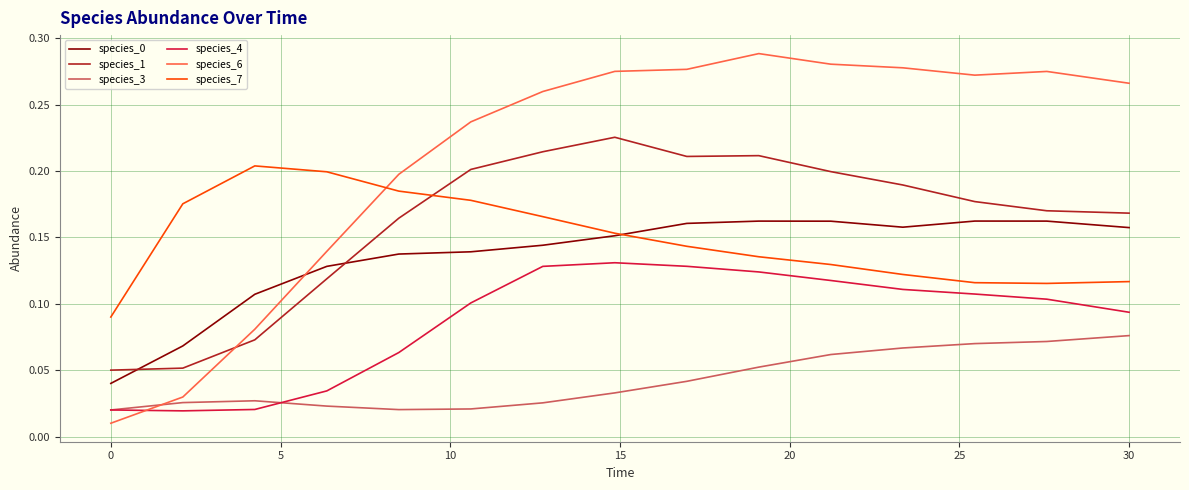

True or false: species_1 and species_3 cross at least once.

False